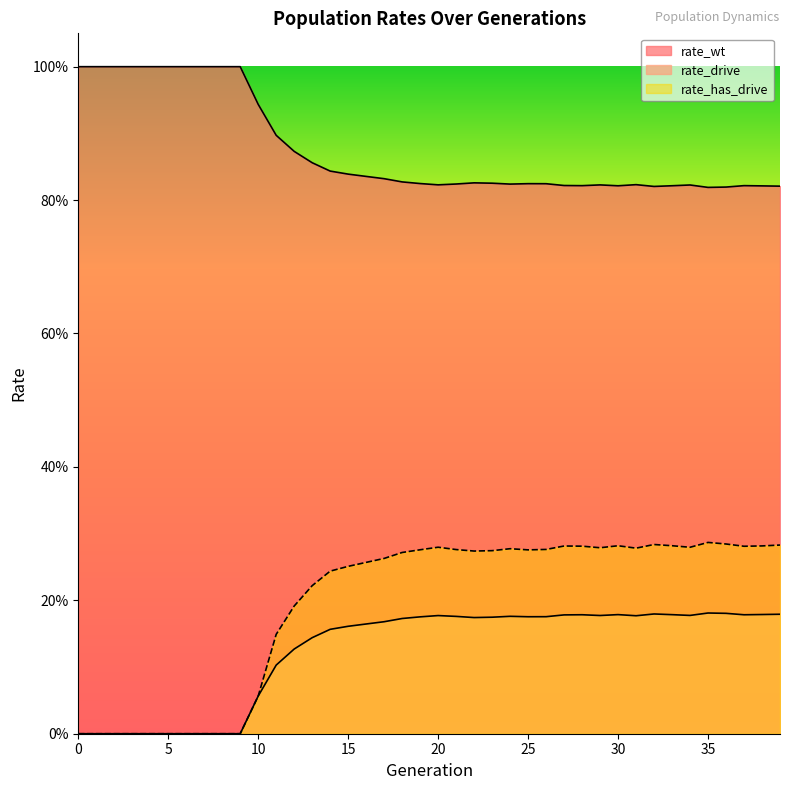

True or false: rate_has_drive has more than 2 interior local peaks.

True